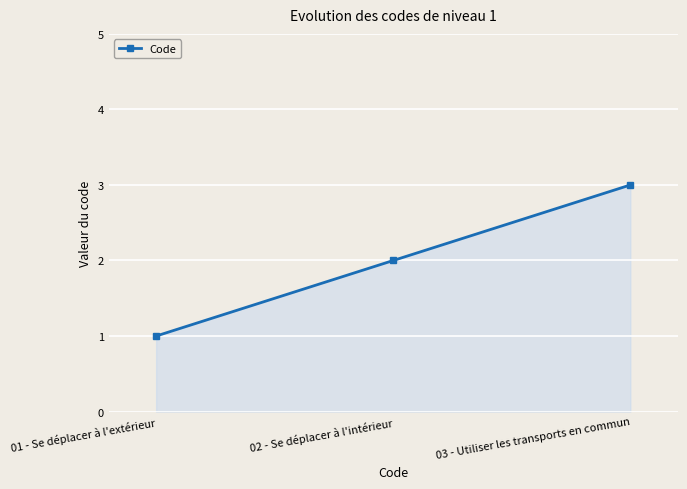

Reading left to right, list all the values displayed in this chart.

1	2	3